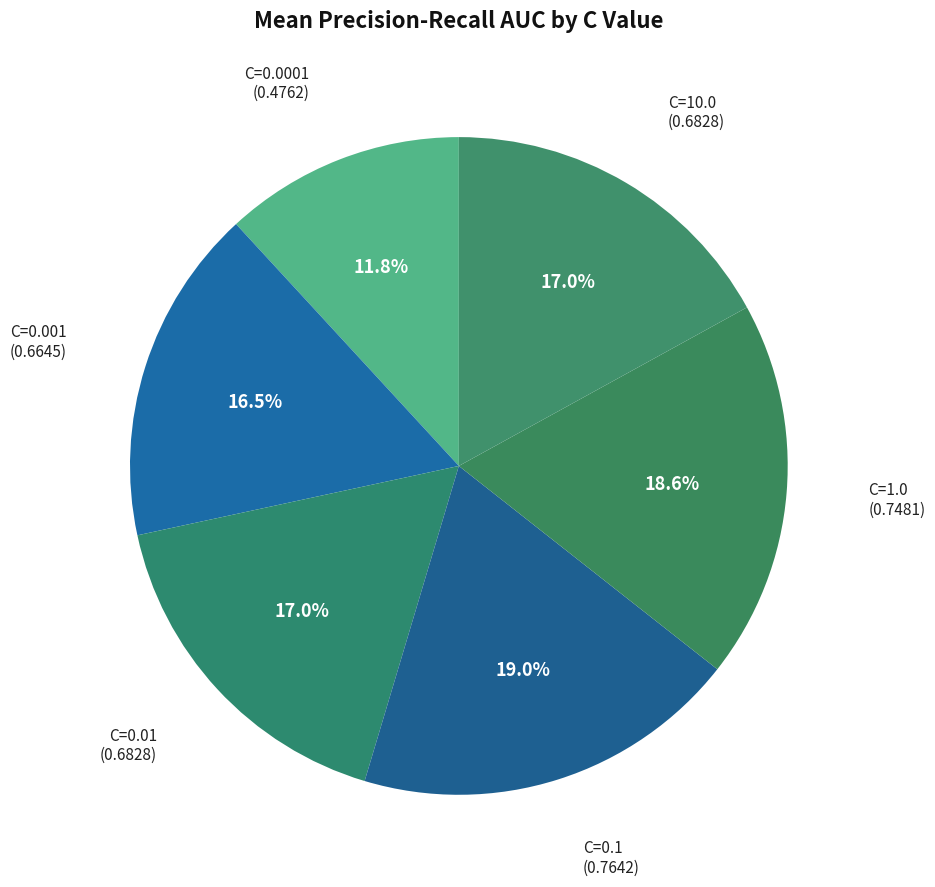

Which category has the smallest portion of the pie?

C=0.0001